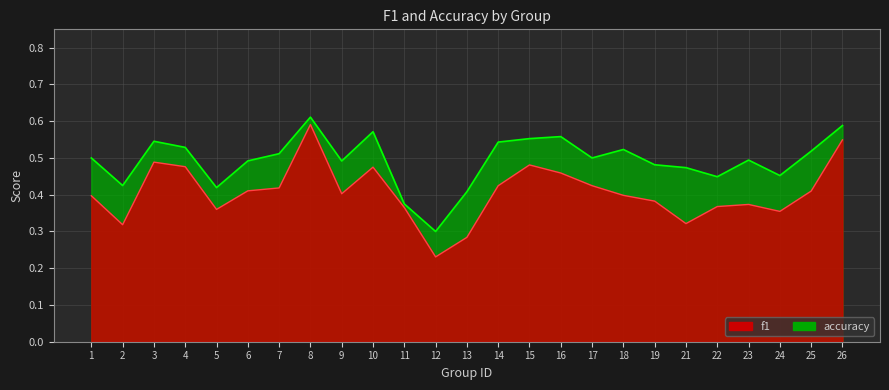

How many interior local valleys does the f1 series have?

6